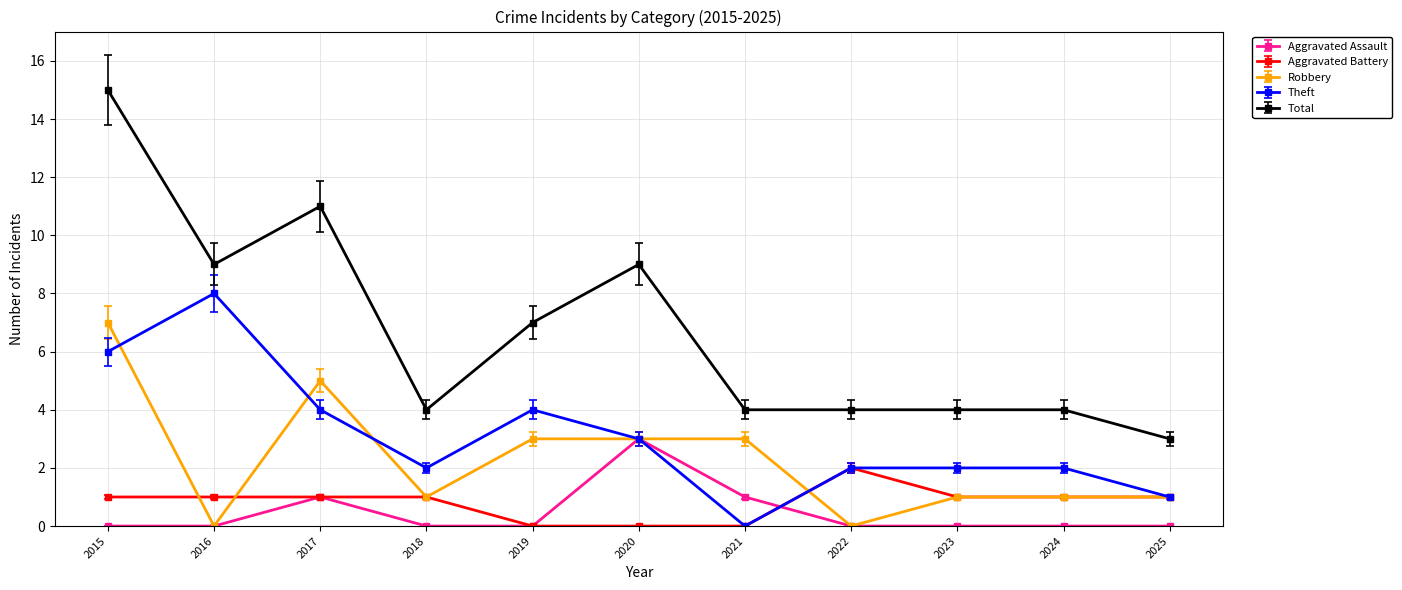

What is the spread (max minus min) of values at 2024?

4